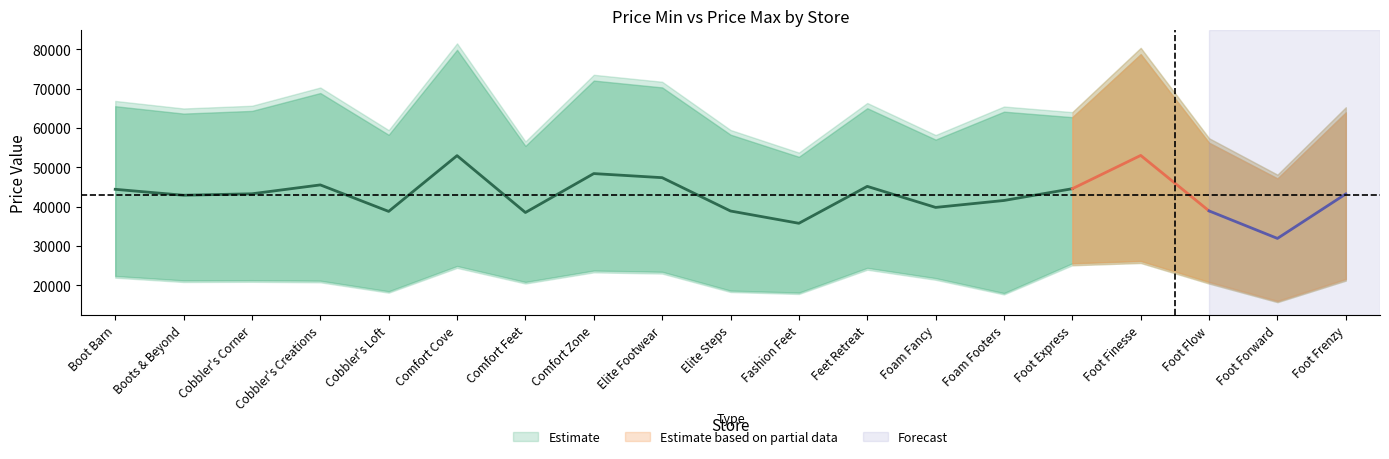

Which has a higher value, Foot Frenzy or Cobbler's Loft?

Foot Frenzy